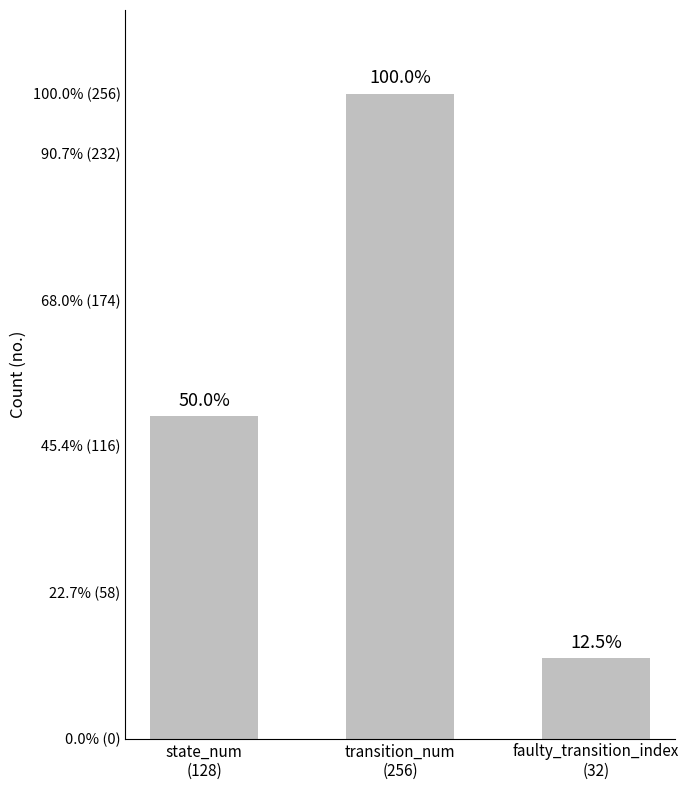

Count the number of categories in the chart.

3